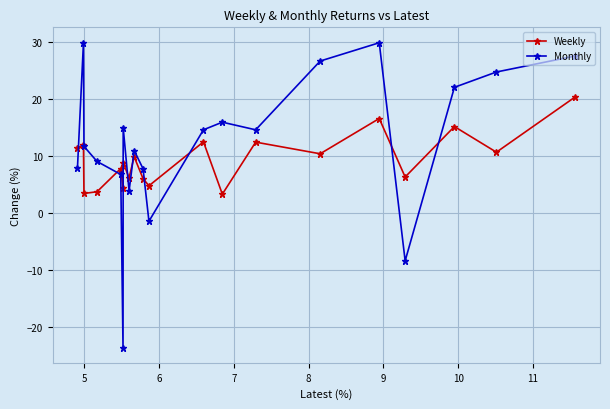

Rank the series by their average value, from lowest to highest.

Weekly, Monthly